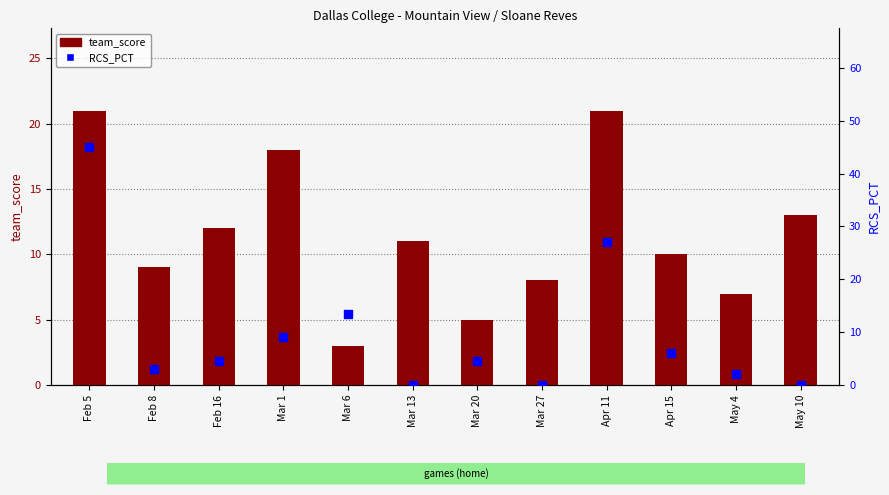

At which category is the sum across all series the highest?

Feb 5